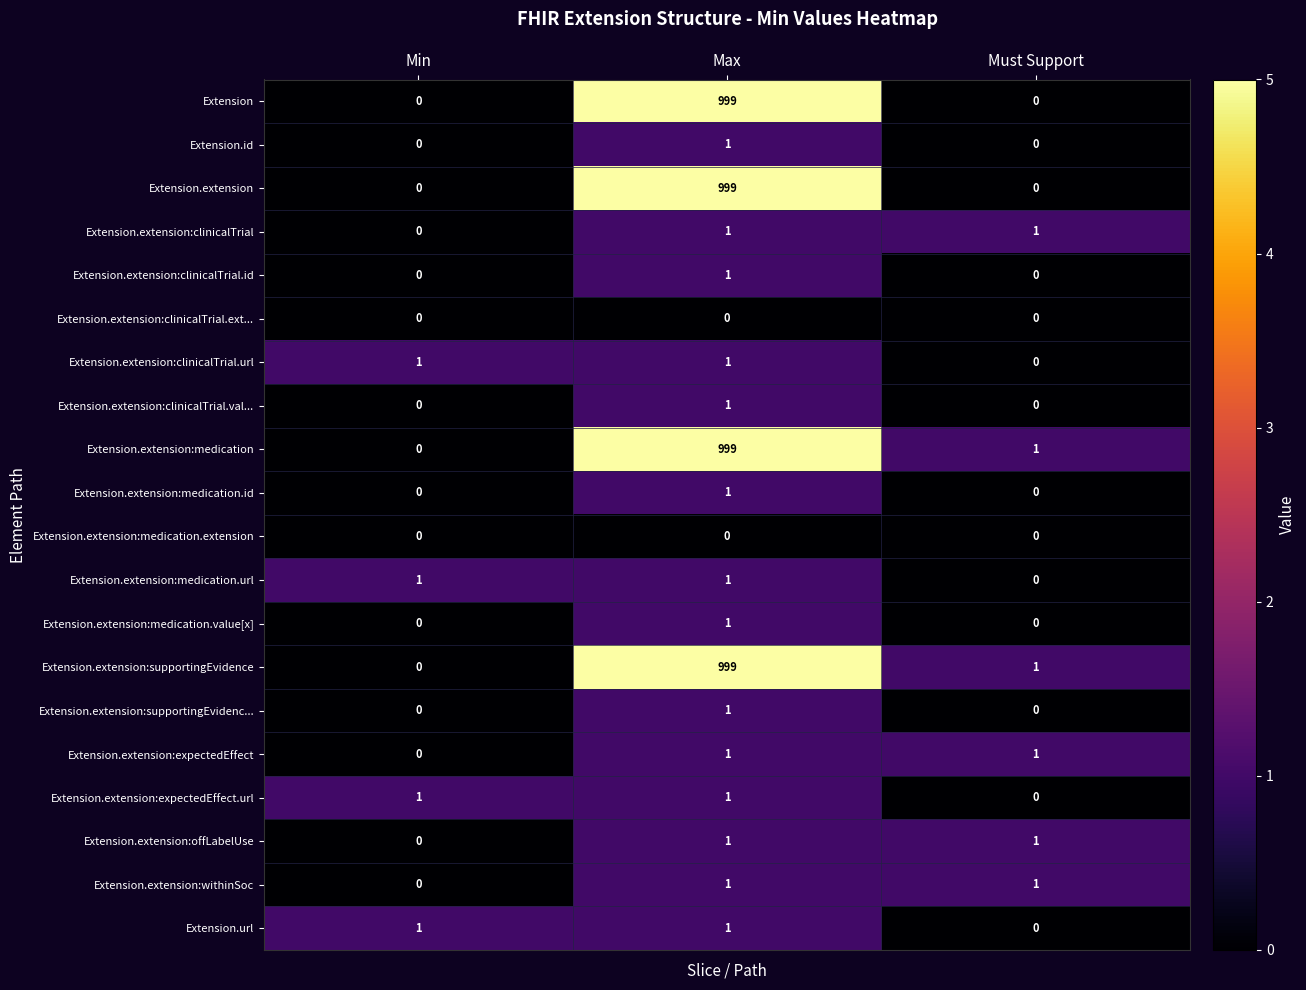

What is the sum of the Extension.extension values at Max and Min?

999